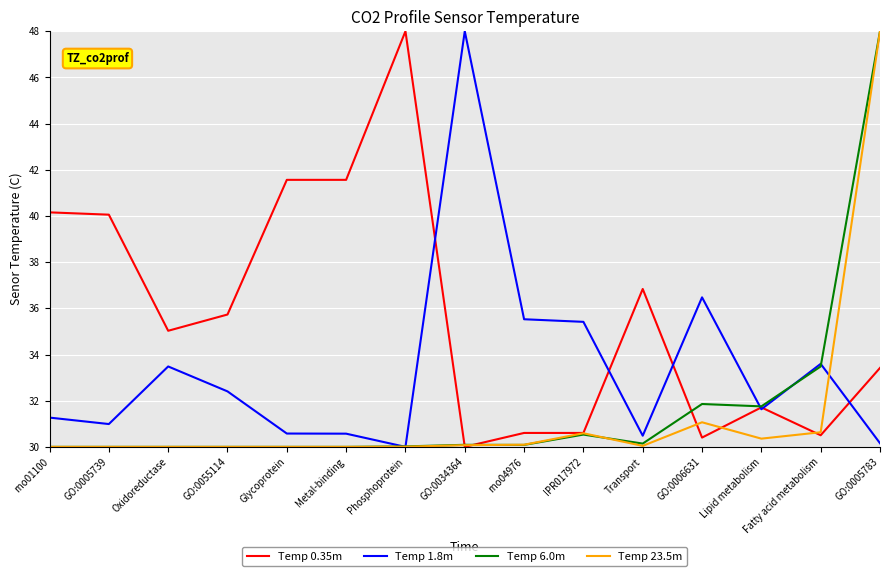

At which label does Temp 1.8m first exceed 31?

rno01100